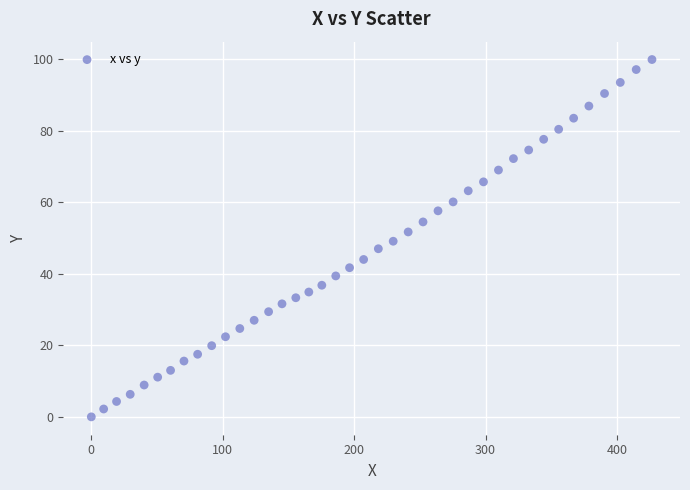

What is the range of X values (max minus min)?

426.6